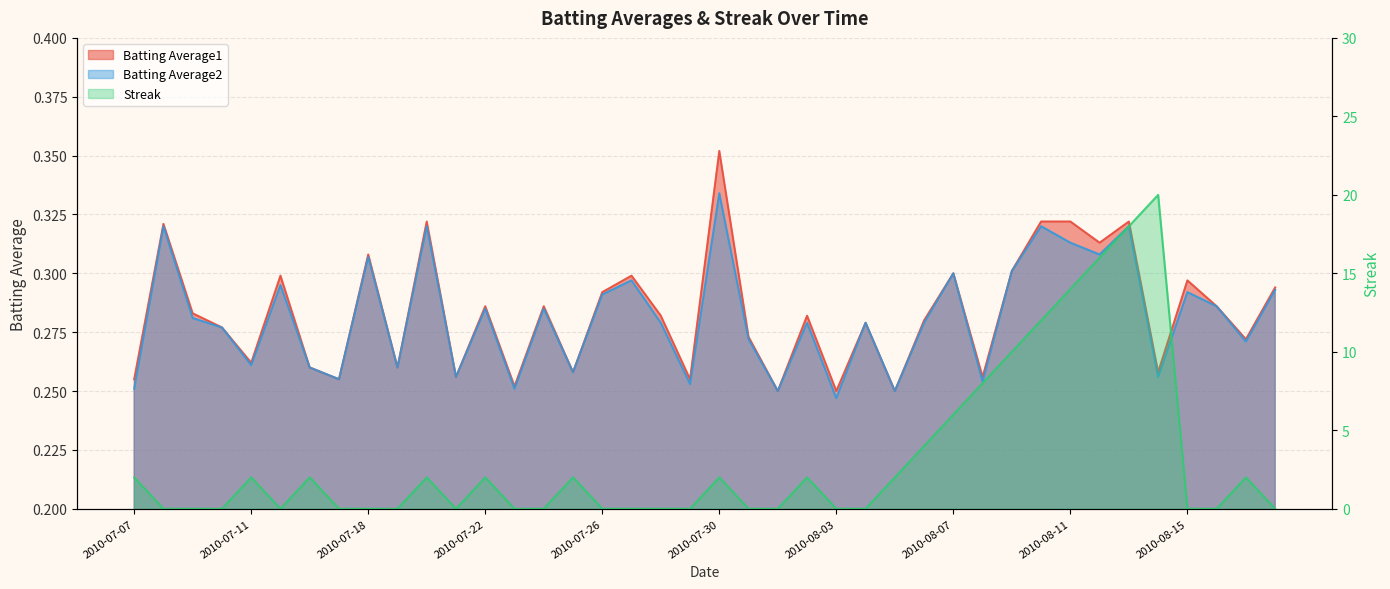

What is the average value of the Batting Average2 series?

0.3